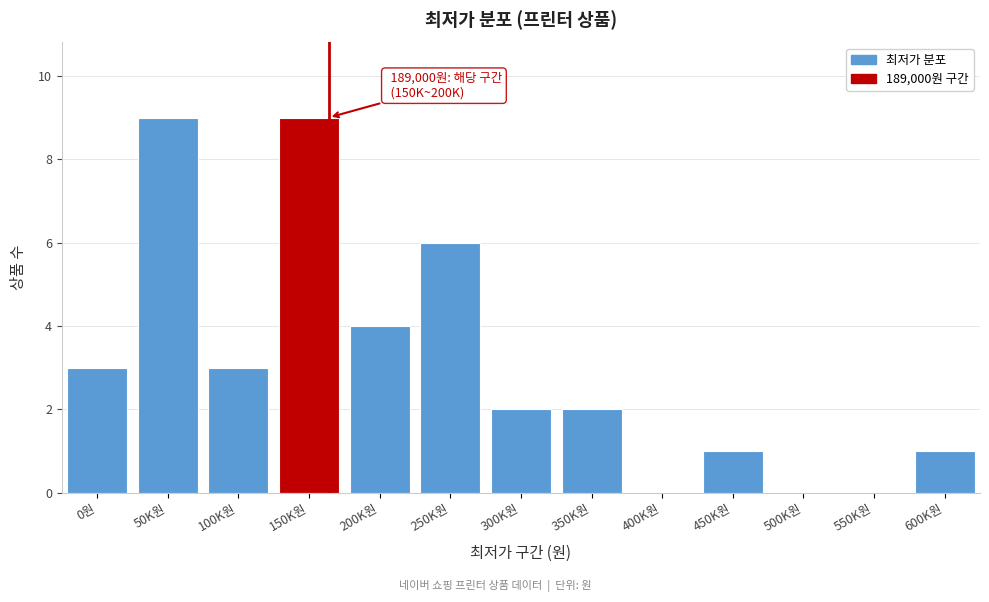

Reading right to left, list all the values displayed in this chart.

600K원=1	550K원=0	500K원=0	450K원=1	400K원=0	350K원=2	300K원=2	250K원=6	200K원=4	150K원=9	100K원=3	50K원=9	0원=3